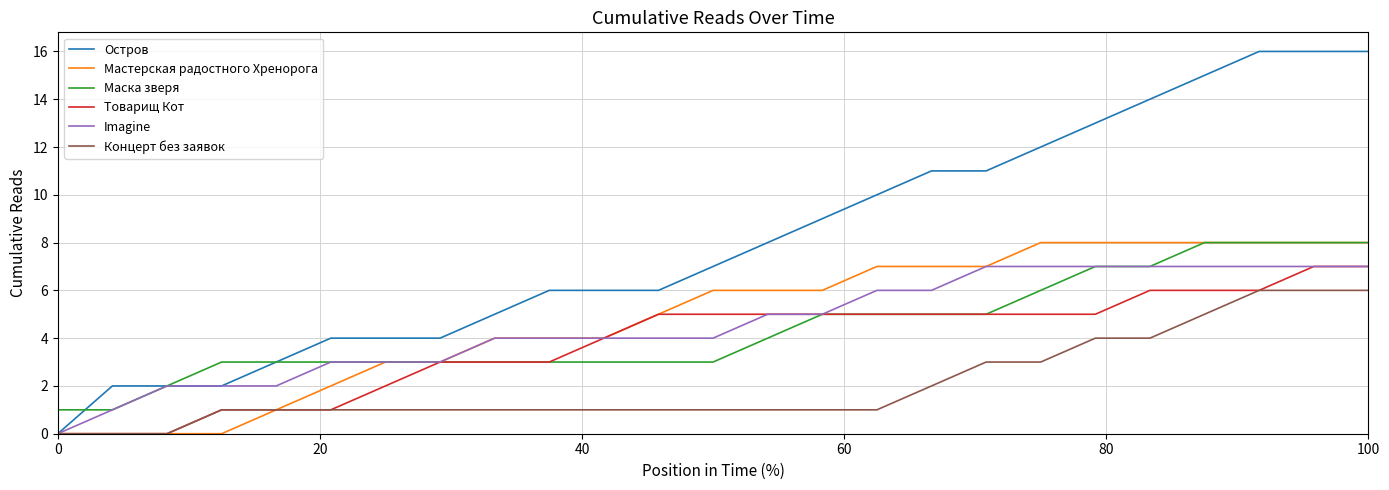

Which series has the largest total across all categories?

Остров